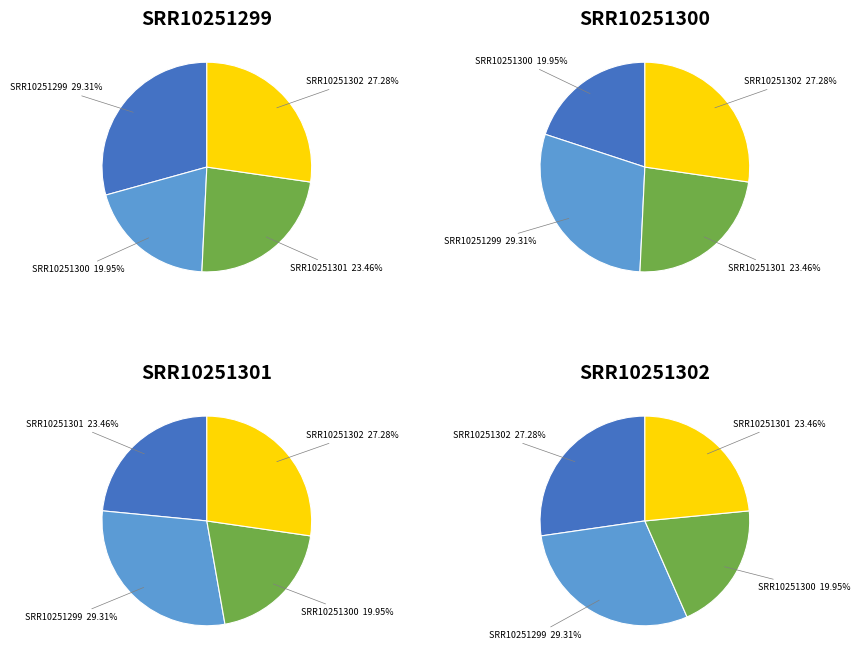

True or false: SRR10251302 accounts for 17% of the total.

False